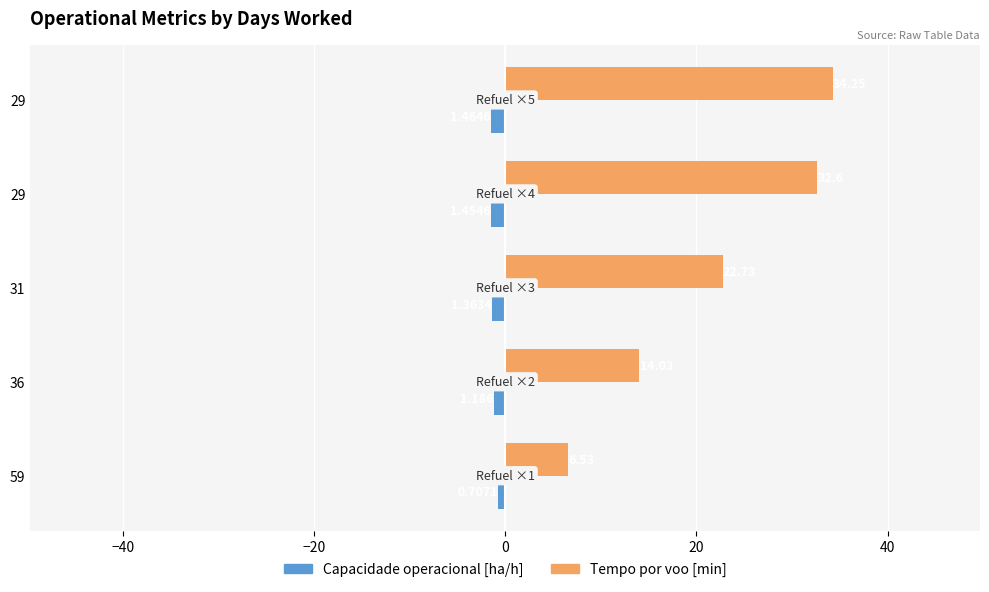

What are all the series names shown in the legend?

Capacidade operacional [ha/h], Tempo por voo [min]